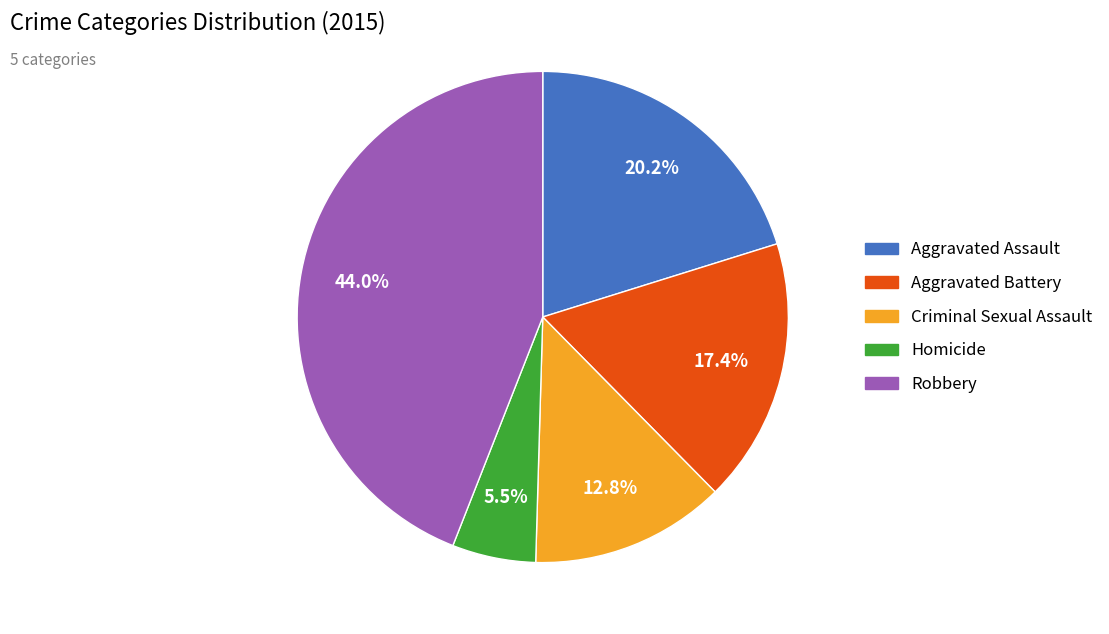

How much of the chart is everything except Aggravated Battery?

82.6%